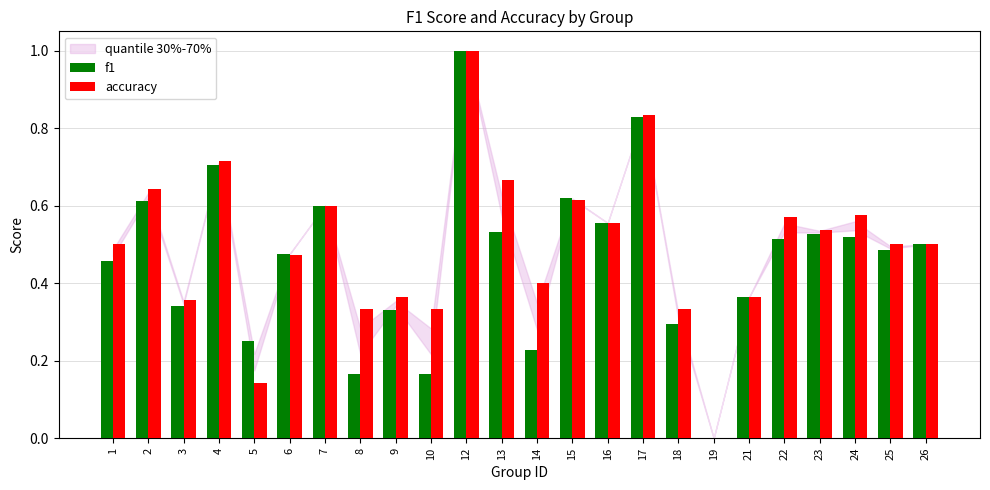

At which category is the sum across all series the highest?

12